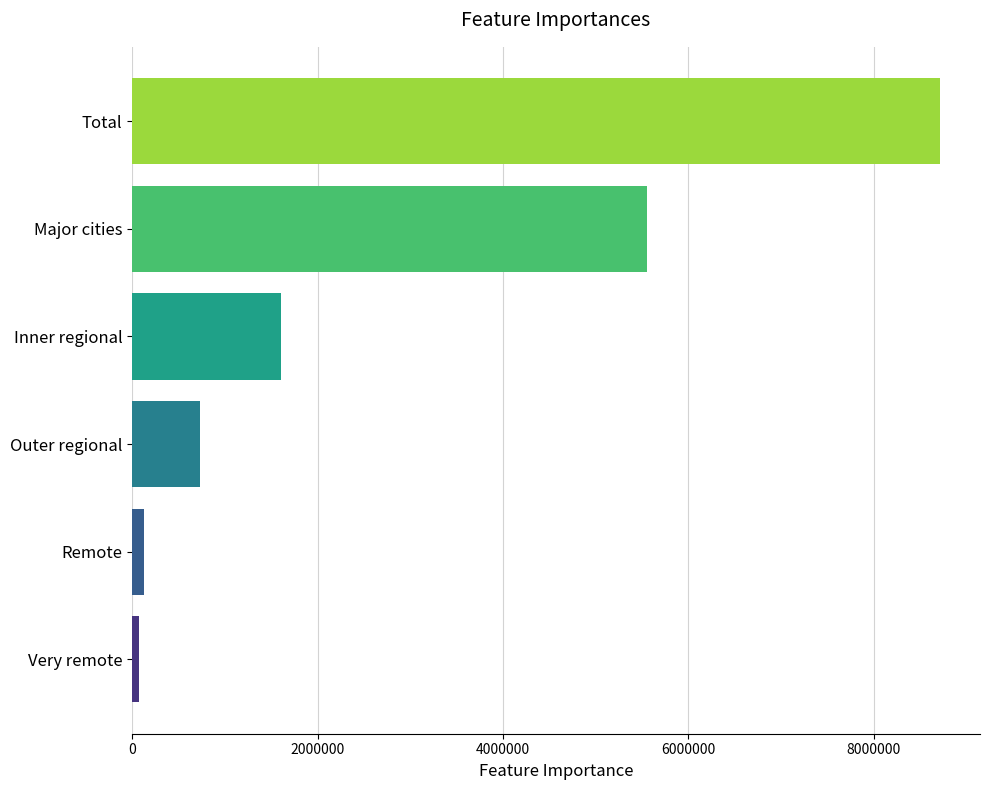

What is the label of the 1st bar from the bottom?

Very remote